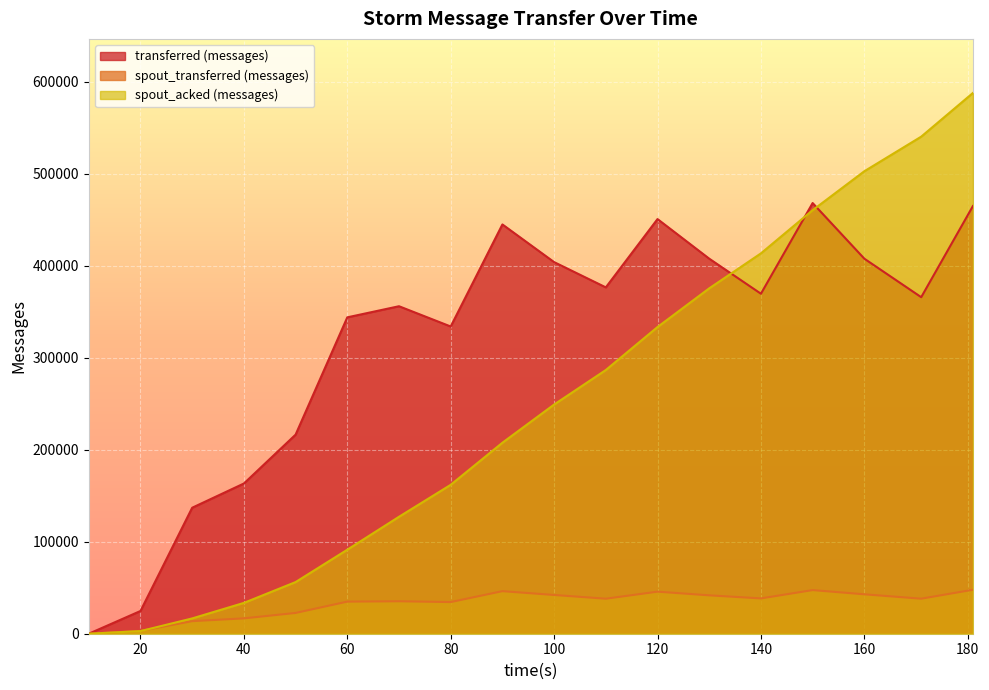

Which series has the largest range (max minus min)?

spout_acked (messages)